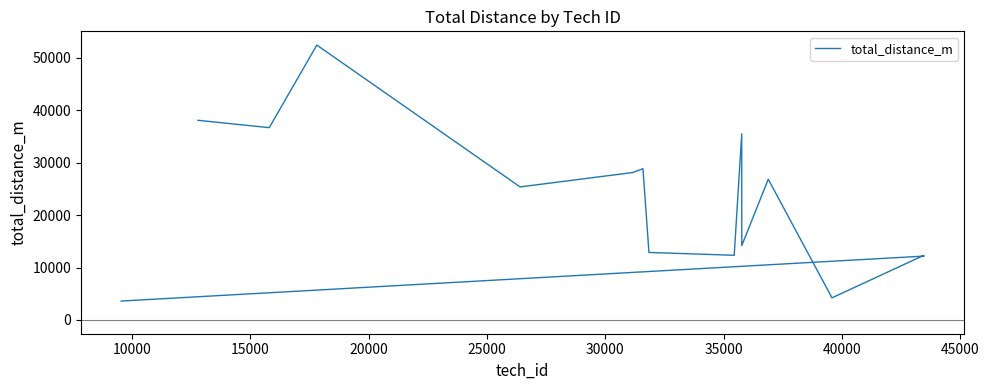

Reading left to right, transcribe all the data shown in this chart.

38104	36700	52459	25392	28137	28870	12886	12344	35496	14195	26855	4224	12307	12192	3612